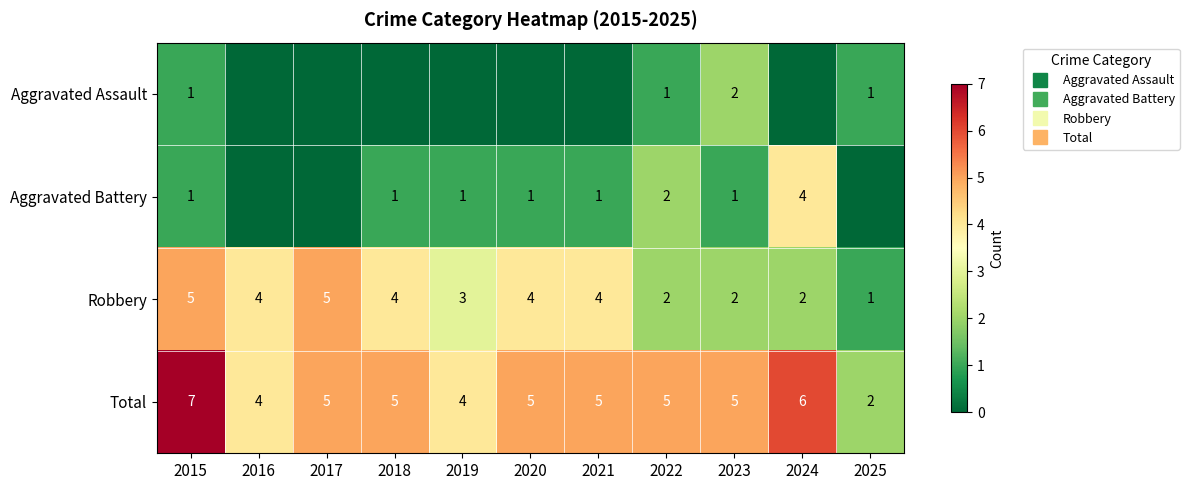

What is the difference between the highest and lowest values at 2018?

5